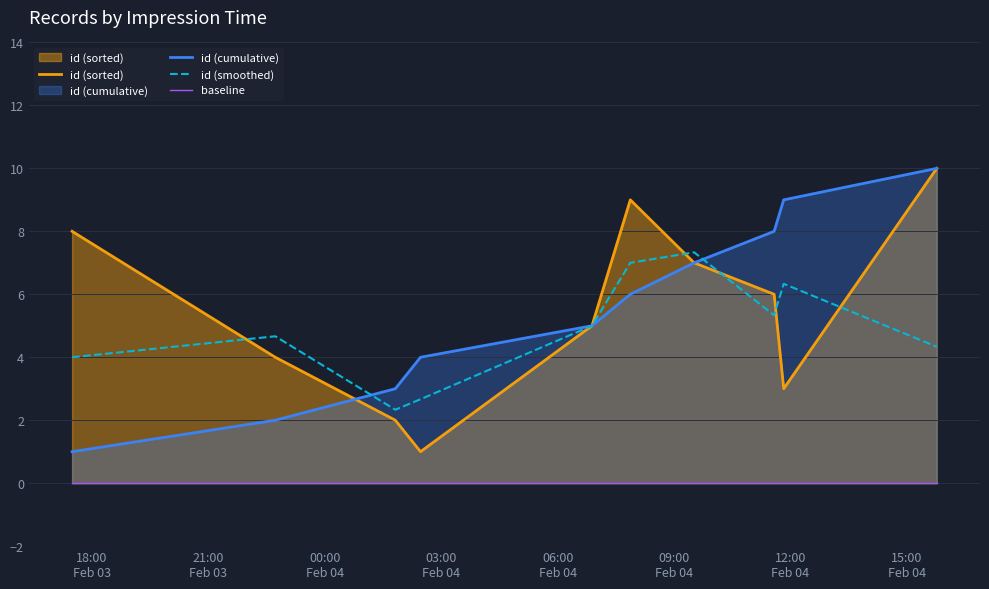

Rank the series by their maximum value, from lowest to highest.

baseline, id (smoothed), id (sorted), id (cumulative)